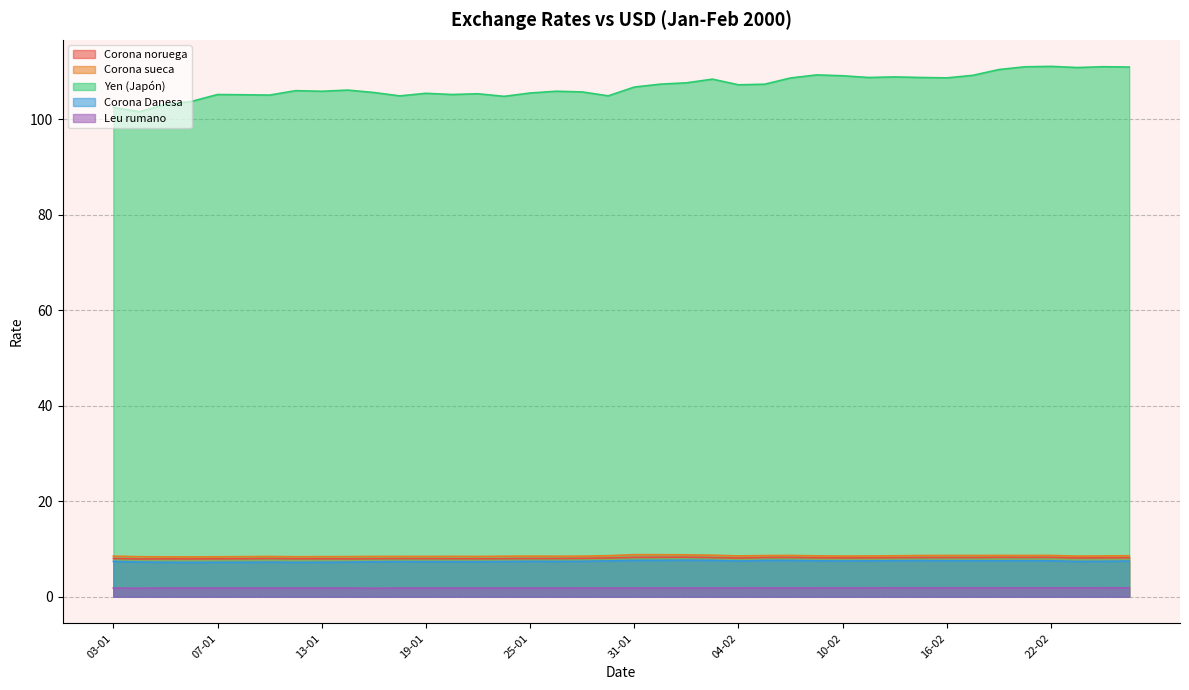

Where is the first local maximum for Corona Danesa?

07-01